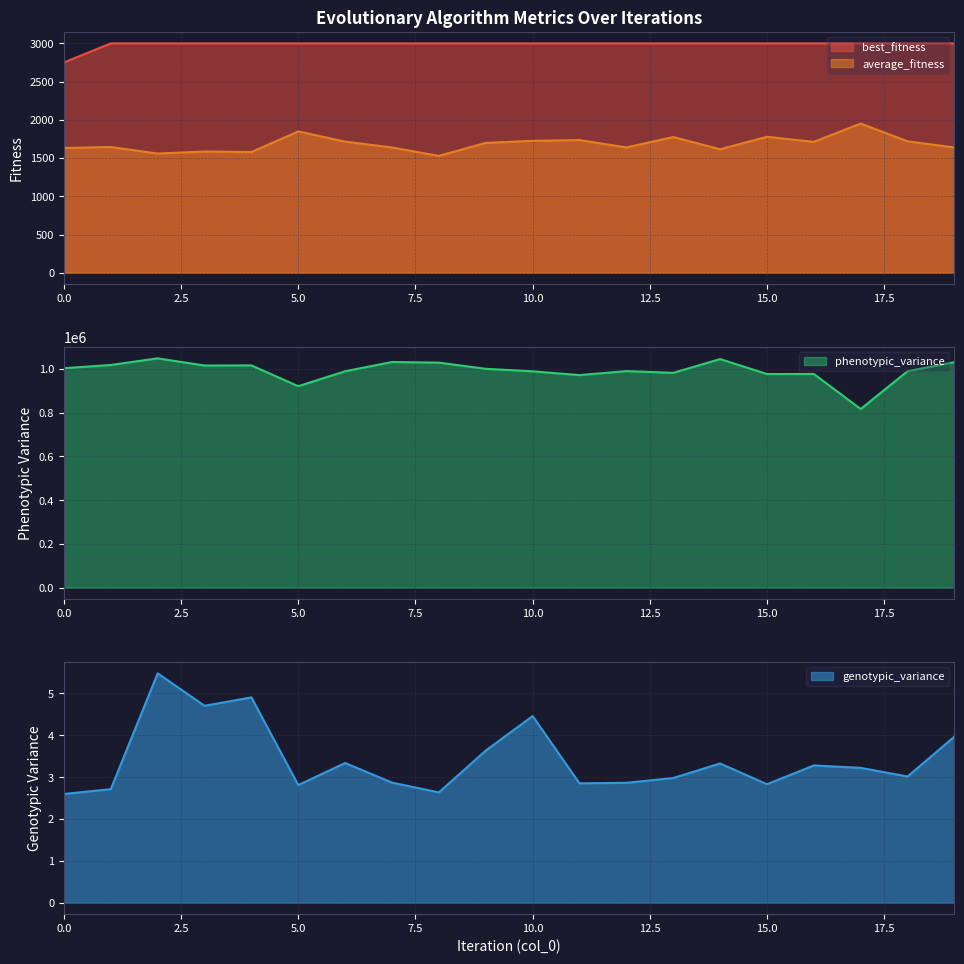

Rank the series by their maximum value, from highest to lowest.

phenotypic_variance, best_fitness, average_fitness, genotypic_variance